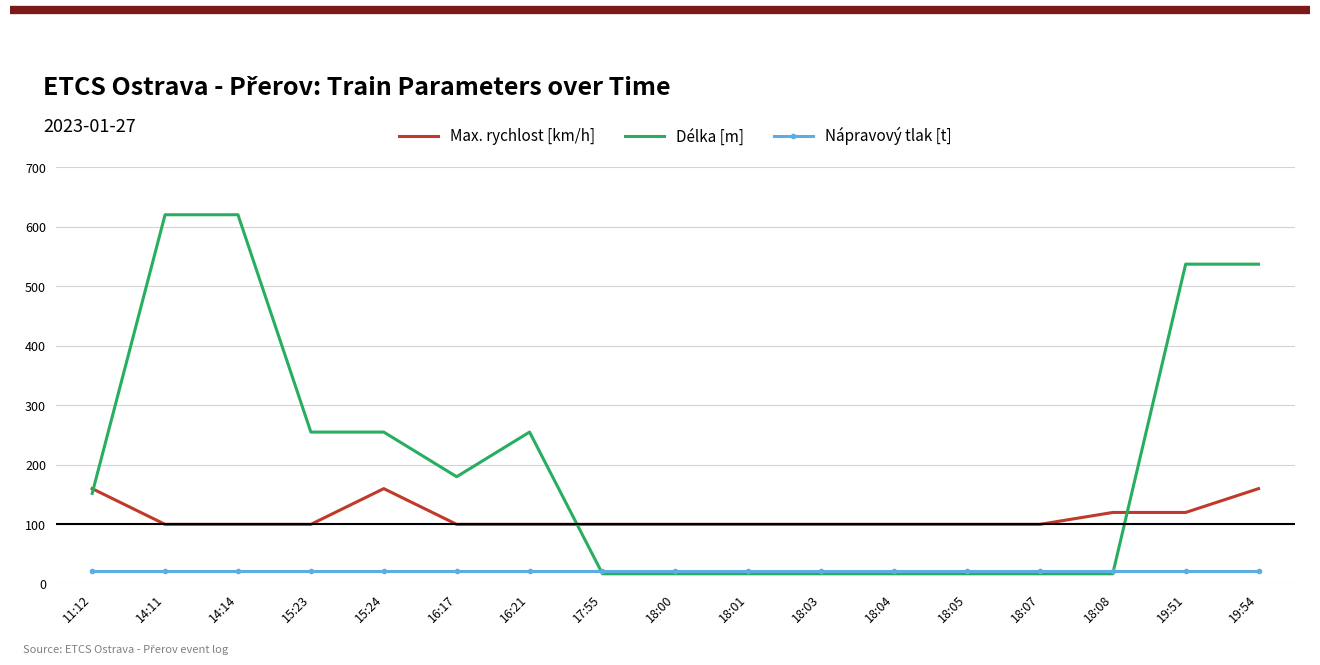

The value of Max. rychlost [km/h] at 18:08 is 53. True or false?

False